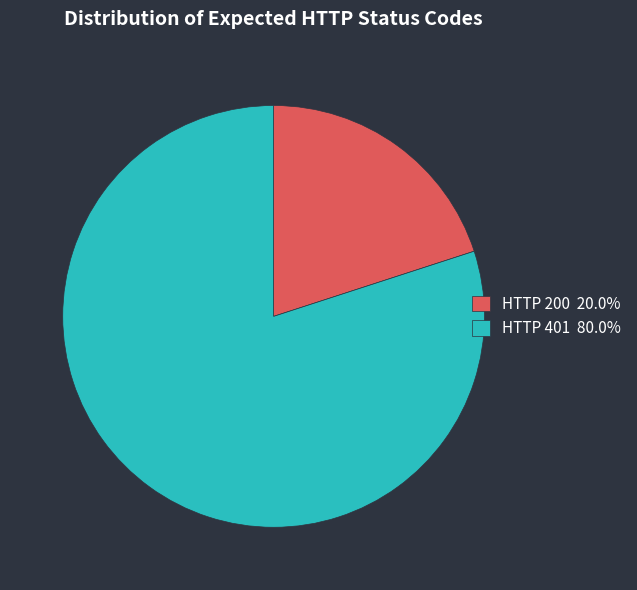

Do HTTP 200 20.0% and HTTP 401 80.0% together represent more than half of the pie?

Yes